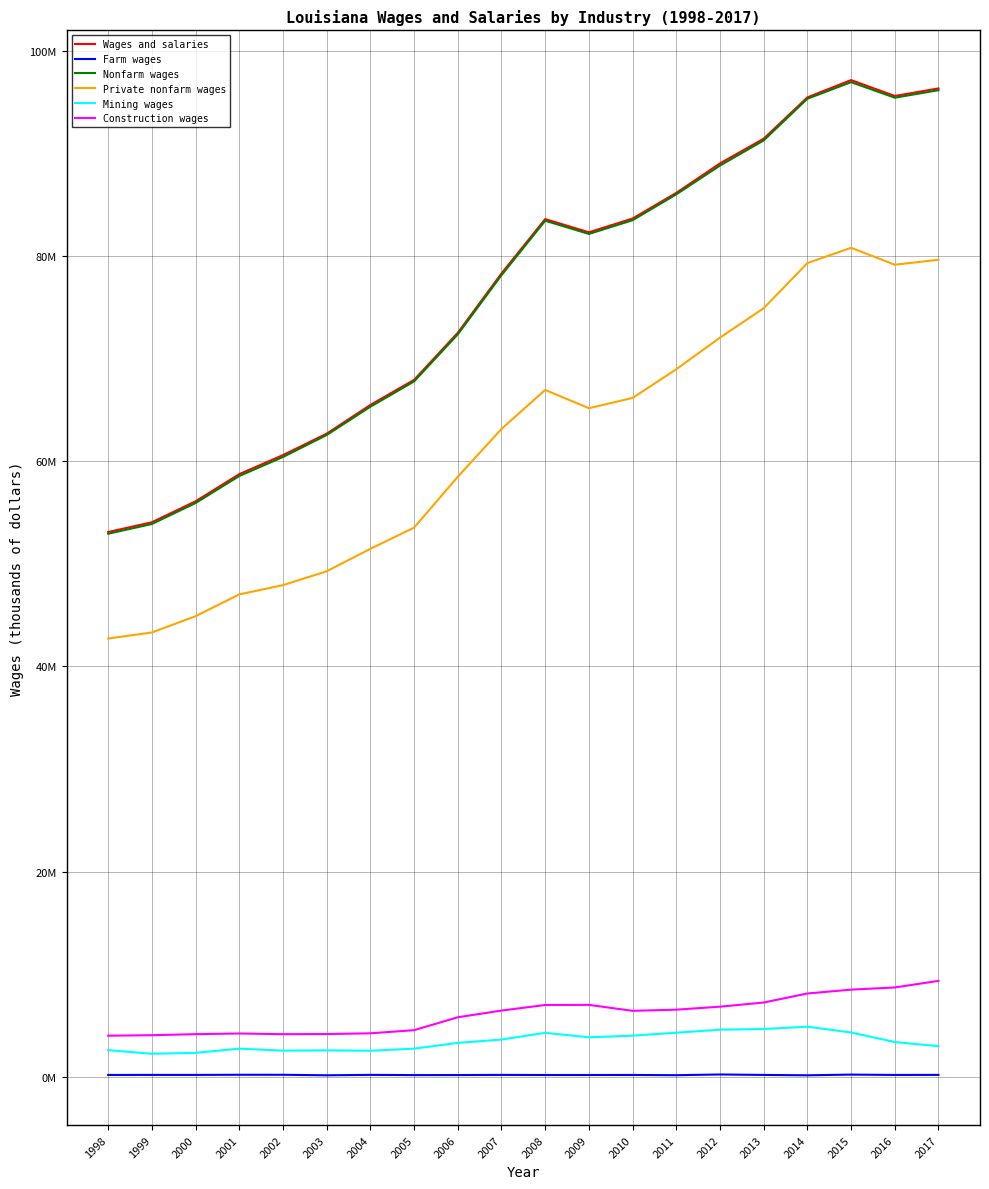

At which category is the sum across all series the highest?

2015